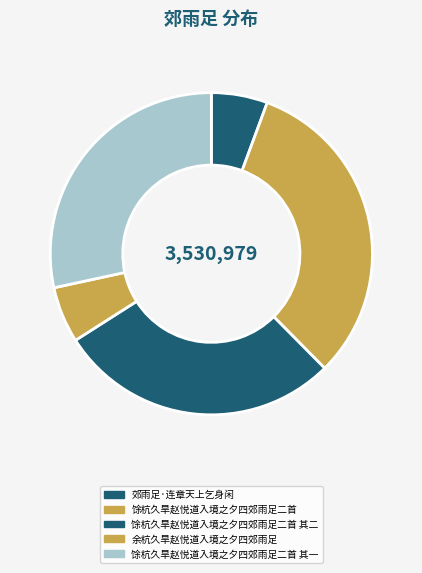

How many slices are in this pie chart?

5